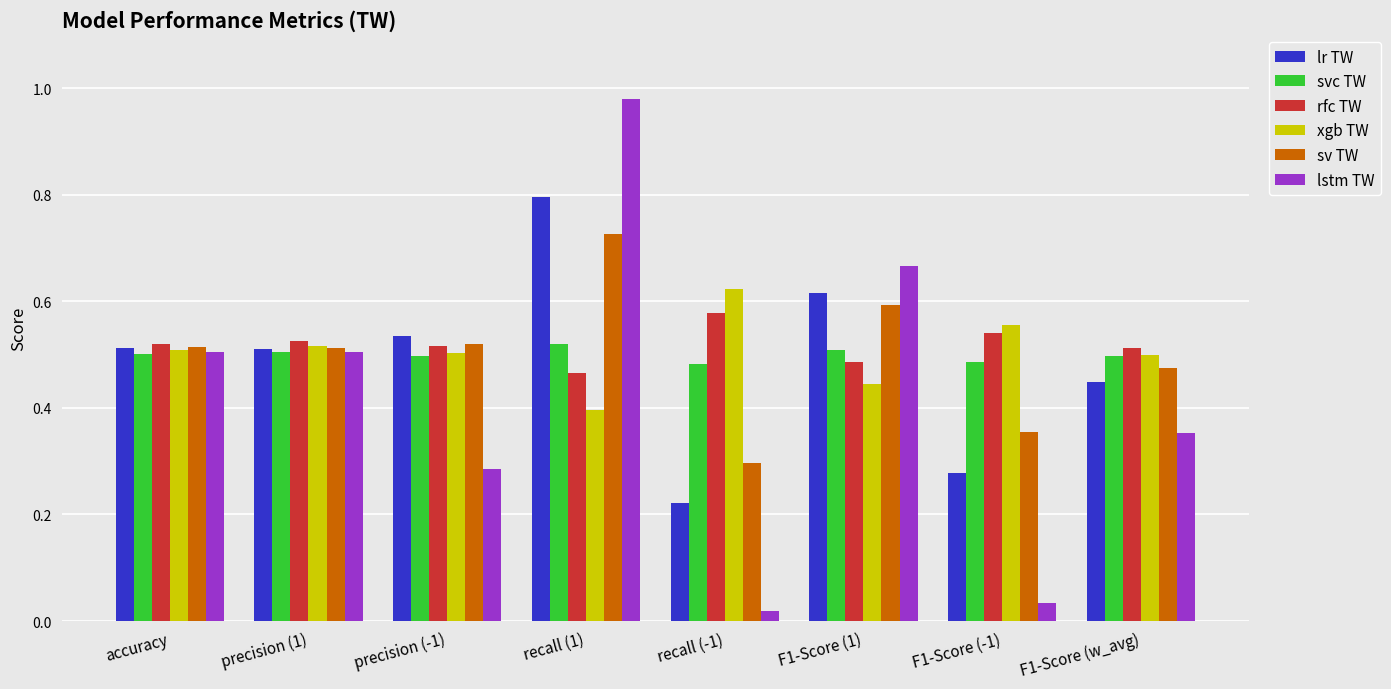

Which series changed the most between F1-Score (-1) and F1-Score (w_avg)?

lstm TW